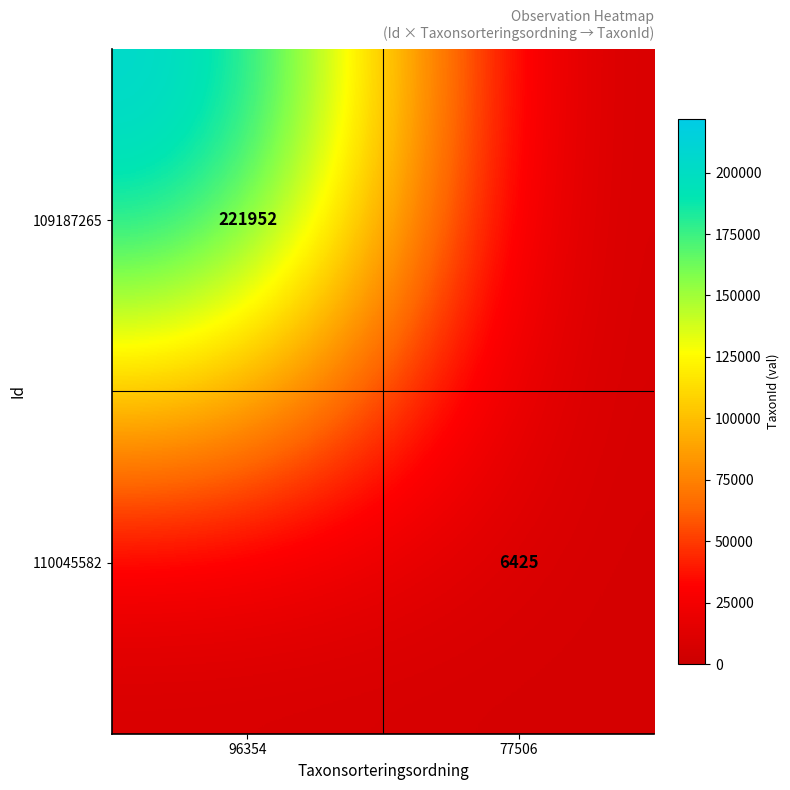

True or false: 109187265 has a value of 399029 at 96354.

False